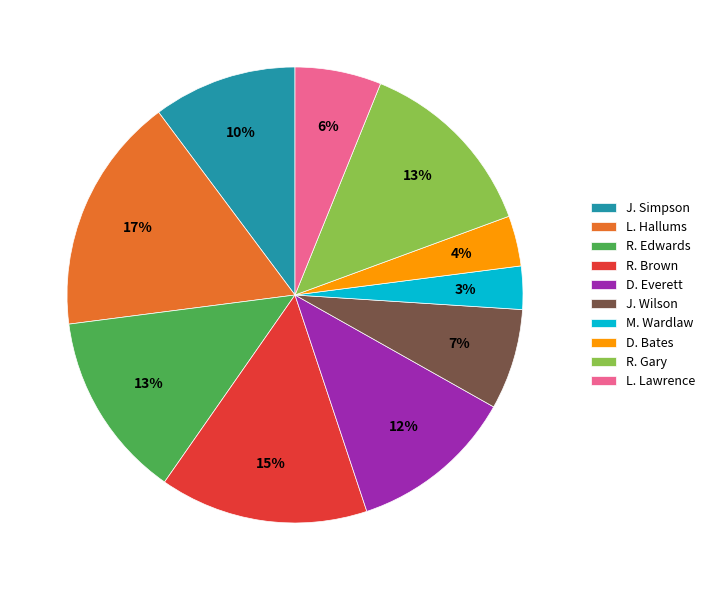

Is there a majority slice in this chart?

No